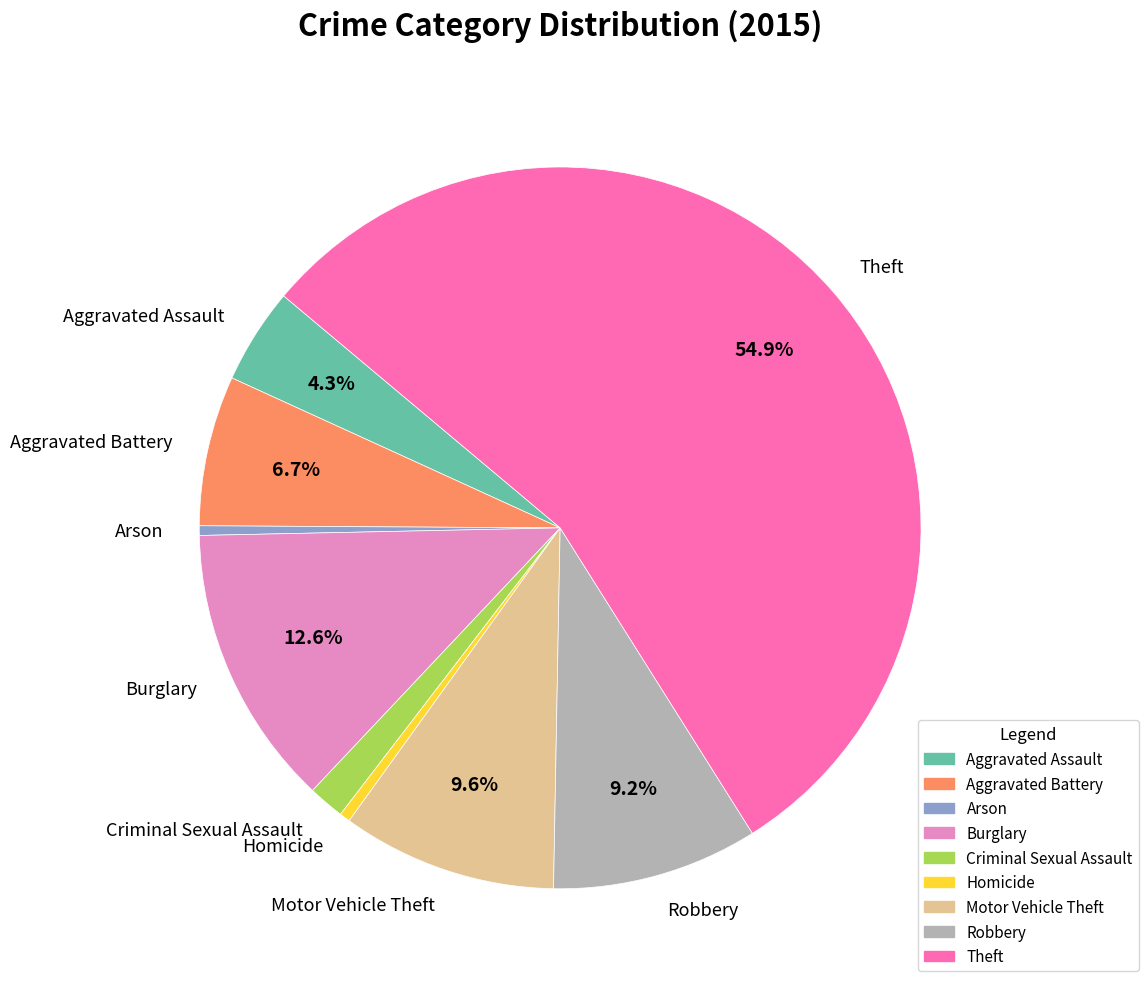

Is there a majority slice in this chart?

Yes